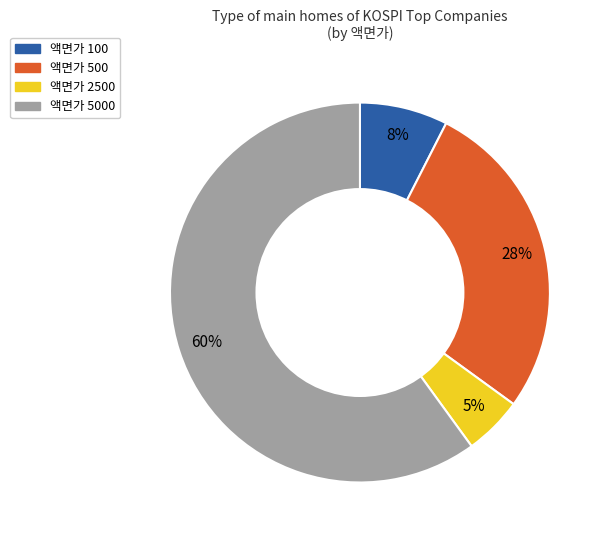

To the nearest percent, what is the average slice percentage?

25%